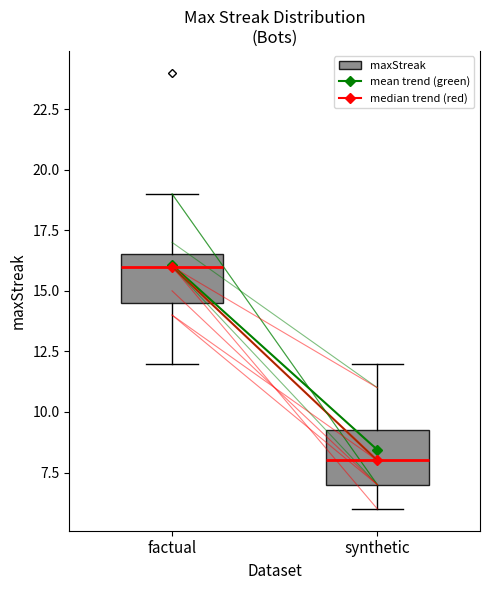

Reading left to right, read every box against the y-axis: the position of its median line, the range the box covers, and the ends of its whiskers. The values are not printed on the chart, so give them approximately, as read against the axis.

factual: median 16.0, box 14.5 to 16.5, whiskers 12.0 to 19.0
synthetic: median 8.0, box 7.0 to 9.5, whiskers 6.0 to 12.0